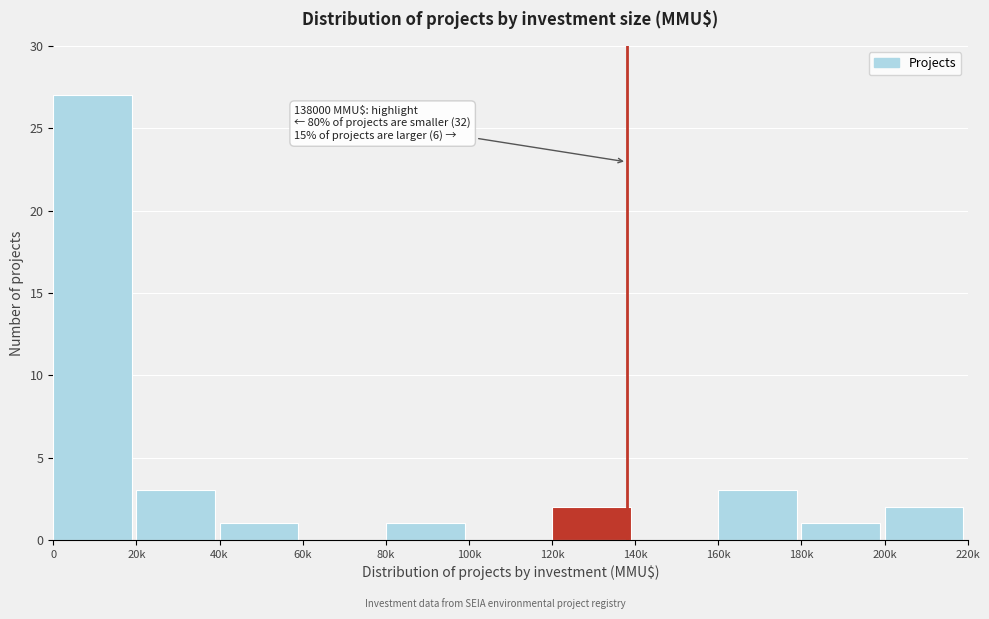

Reading right to left, list all the values displayed in this chart.

200k=2	180k=1	160k=3	140k=0	120k=2	100k=0	80k=1	60k=0	40k=1	20k=3	0=27